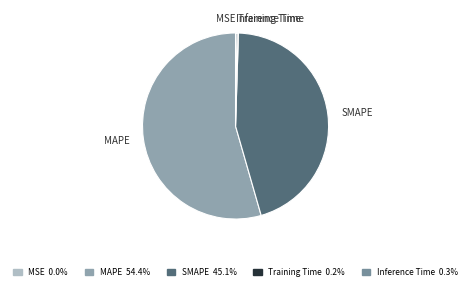

Approximately how many times larger is the value at MAPE compared to SMAPE?

1.2